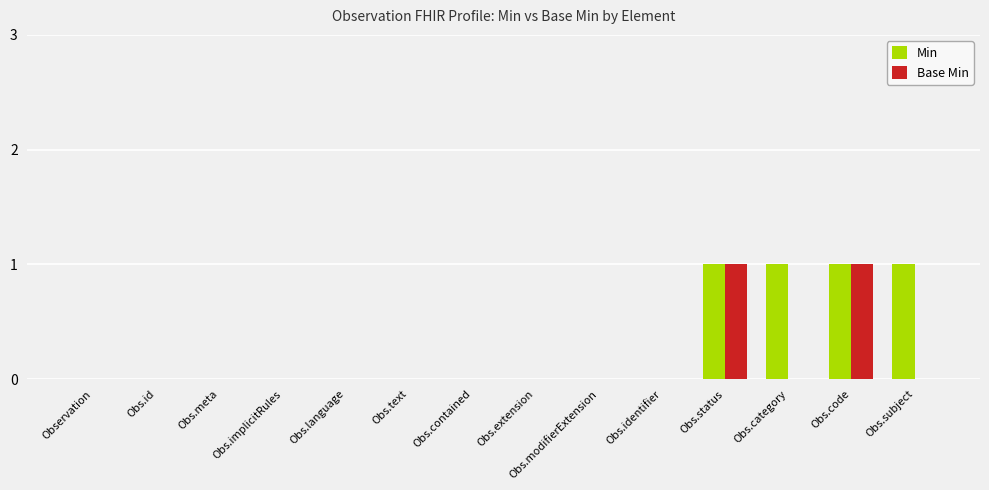

Reading left to right, extract all data points from this chart.

Min: Observation=0	Obs.id=0	Obs.meta=0	Obs.implicitRules=0	Obs.language=0	Obs.text=0	Obs.contained=0	Obs.extension=0	Obs.modifierExtension=0	Obs.identifier=0	Obs.status=1	Obs.category=1	Obs.code=1	Obs.subject=1
Base Min: Observation=0	Obs.id=0	Obs.meta=0	Obs.implicitRules=0	Obs.language=0	Obs.text=0	Obs.contained=0	Obs.extension=0	Obs.modifierExtension=0	Obs.identifier=0	Obs.status=1	Obs.category=0	Obs.code=1	Obs.subject=0